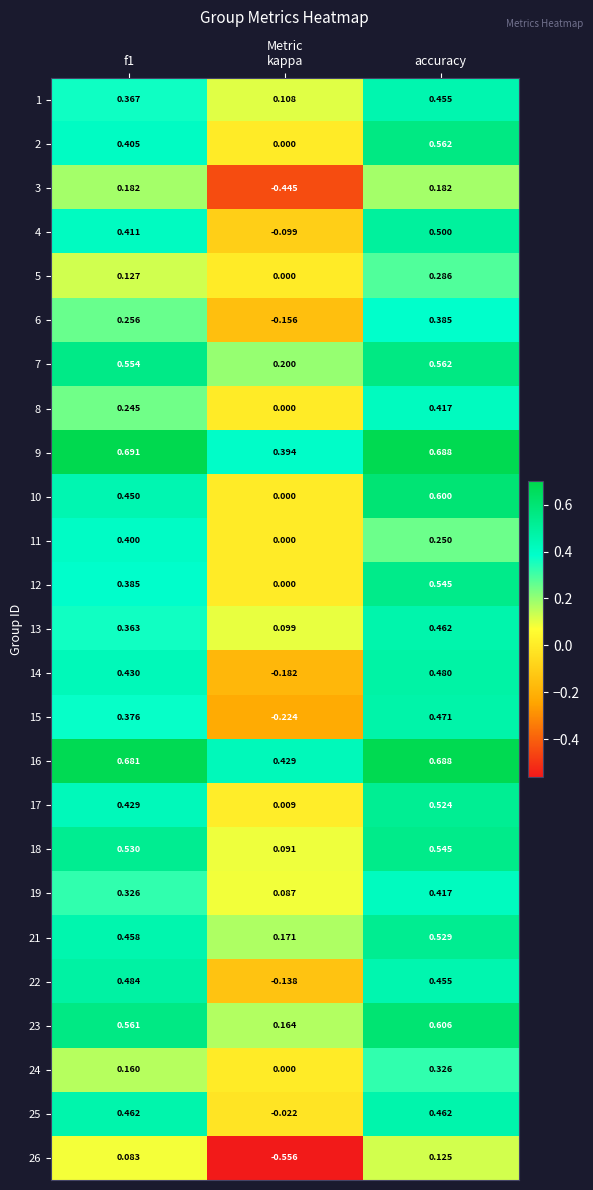

At which category is the sum across all series the highest?

accuracy